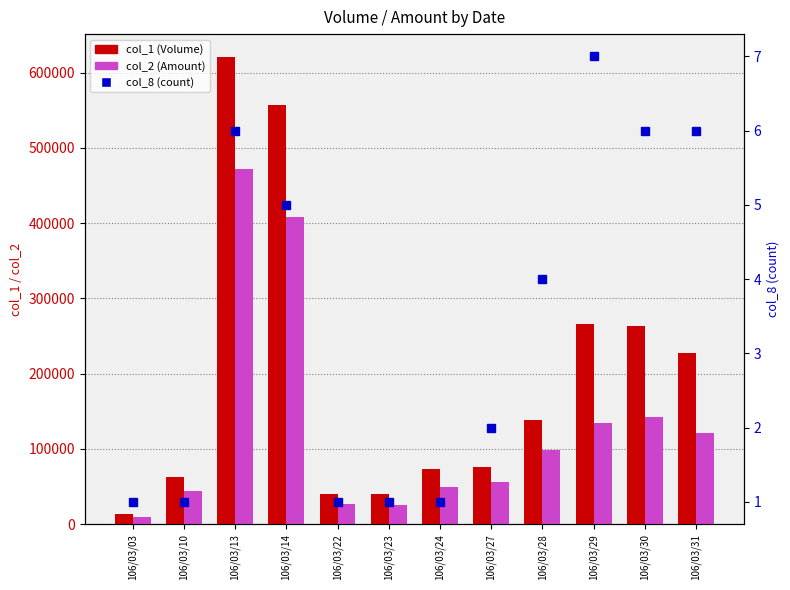

Reading right to left, what are all the values shown in this chart?

col_1 (Volume): 227000	264000	266000	139000	76000	74000	40000	40000	557000	620000	63000	14000
col_2 (Amount): 121490	142630	134430	98610	56160	49580	26000	27200	408200	471560	44730	10220
col_8 (count): 6	6	7	4	2	1	1	1	5	6	1	1